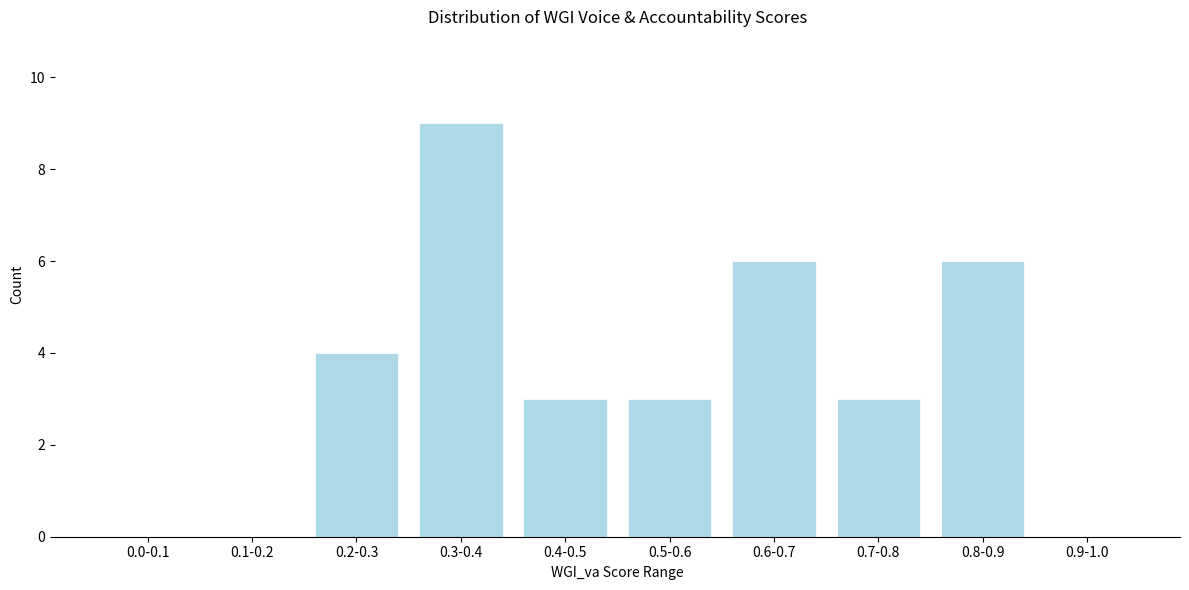

Reading left to right, list all the values displayed in this chart.

0.0-0.1=0	0.1-0.2=0	0.2-0.3=4	0.3-0.4=9	0.4-0.5=3	0.5-0.6=3	0.6-0.7=6	0.7-0.8=3	0.8-0.9=6	0.9-1.0=0